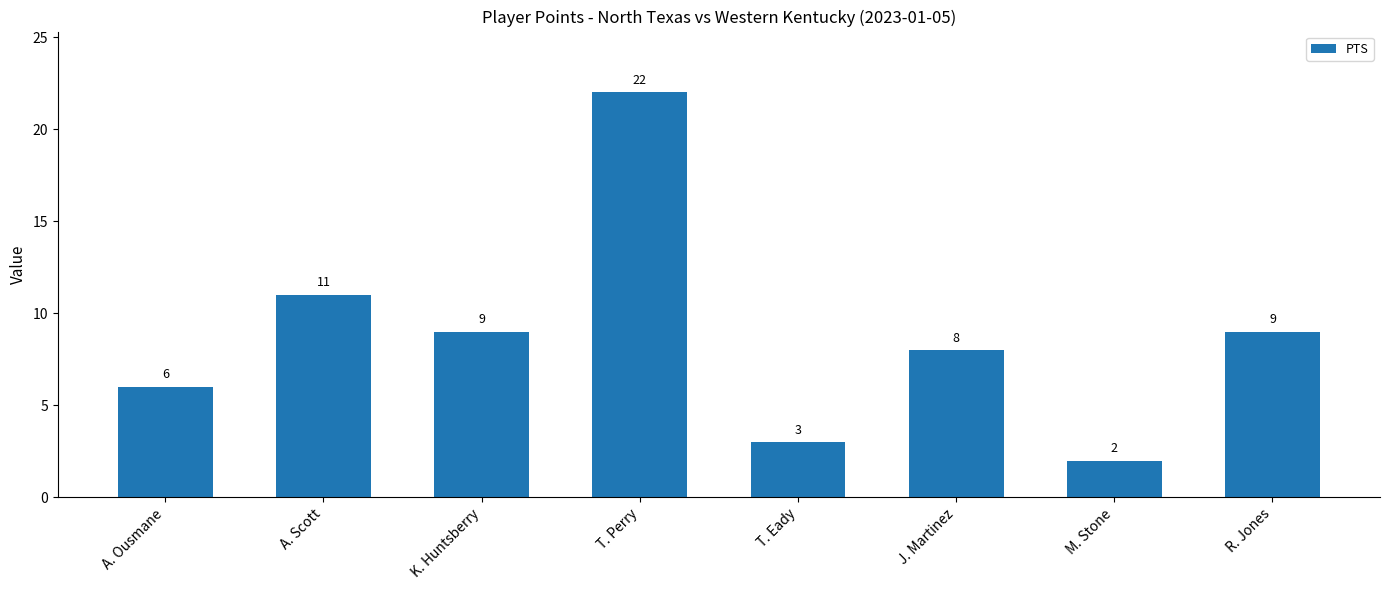

Is it true that the value at J. Martinez is 8?

True